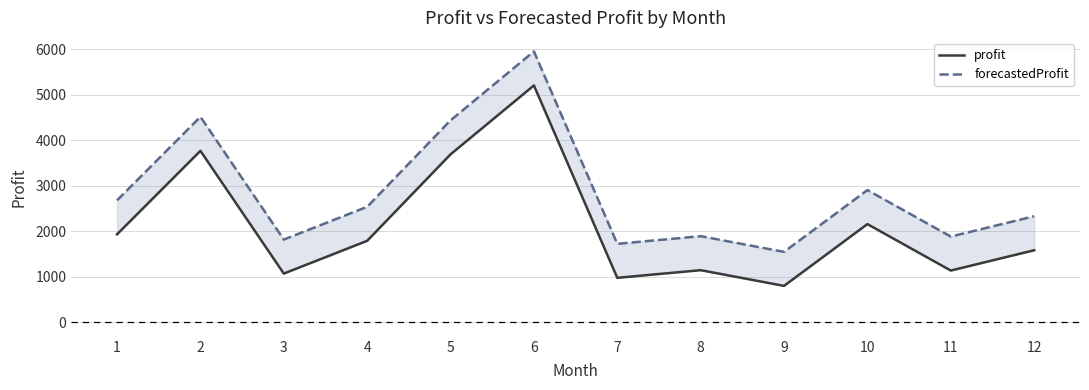

How many interior local valleys does the forecastedProfit series have?

4